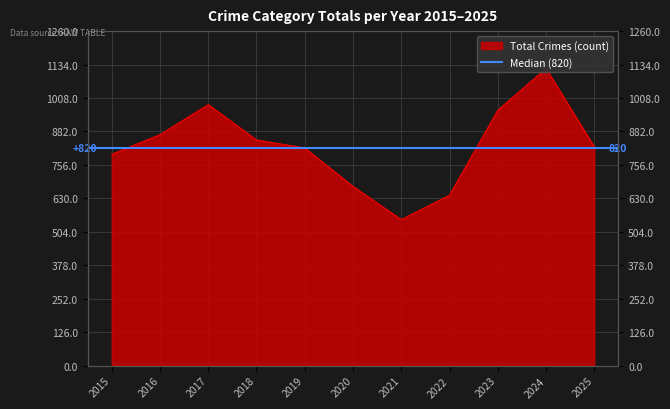

The chart shows a value of 962 at 2023. True or false?

True